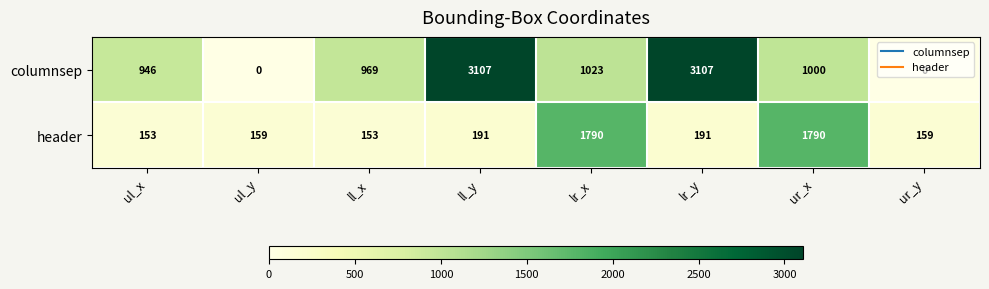

Rank the series by their maximum value, from highest to lowest.

columnsep, header